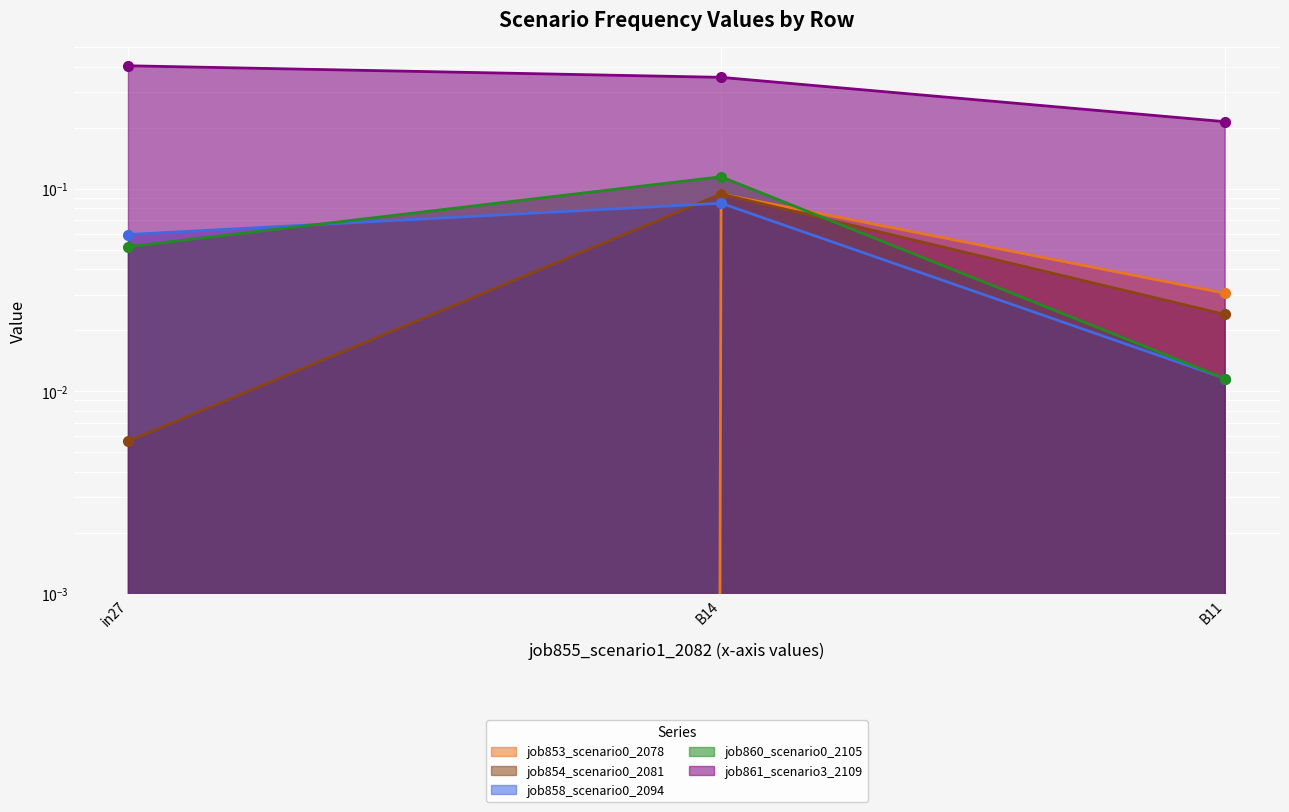

True or false: job860_scenario0_2105 has a value of 0.0 at B11.

False